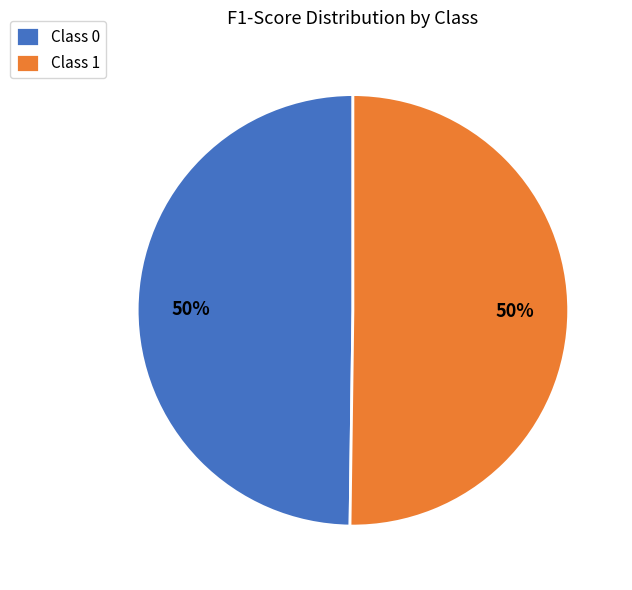

Count the number of slices in the pie.

2